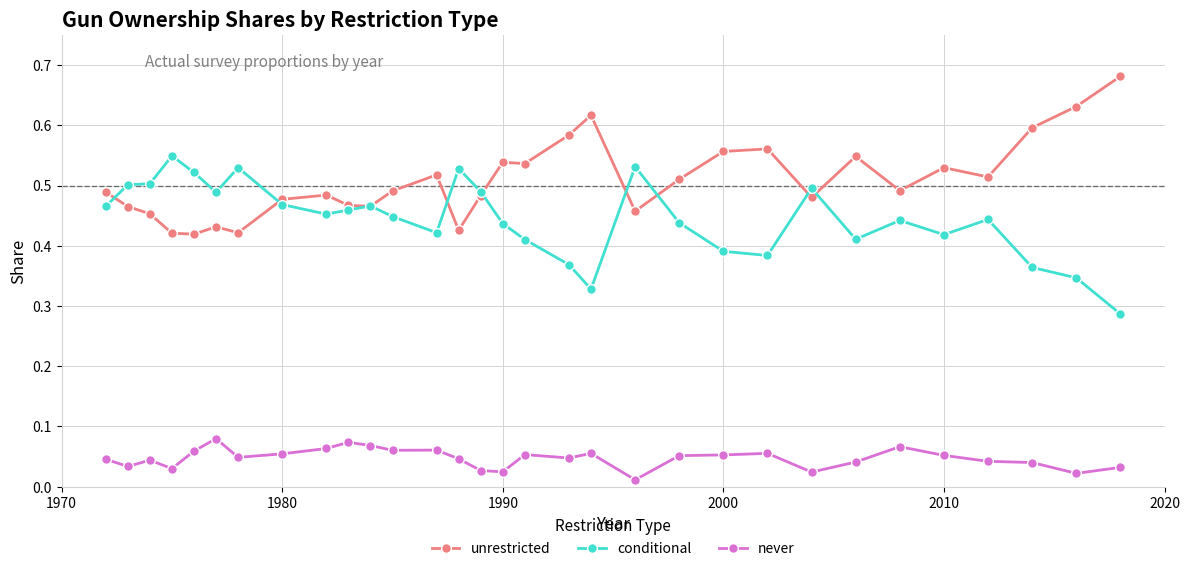

At how many categories does at least one series exceed 0?

31